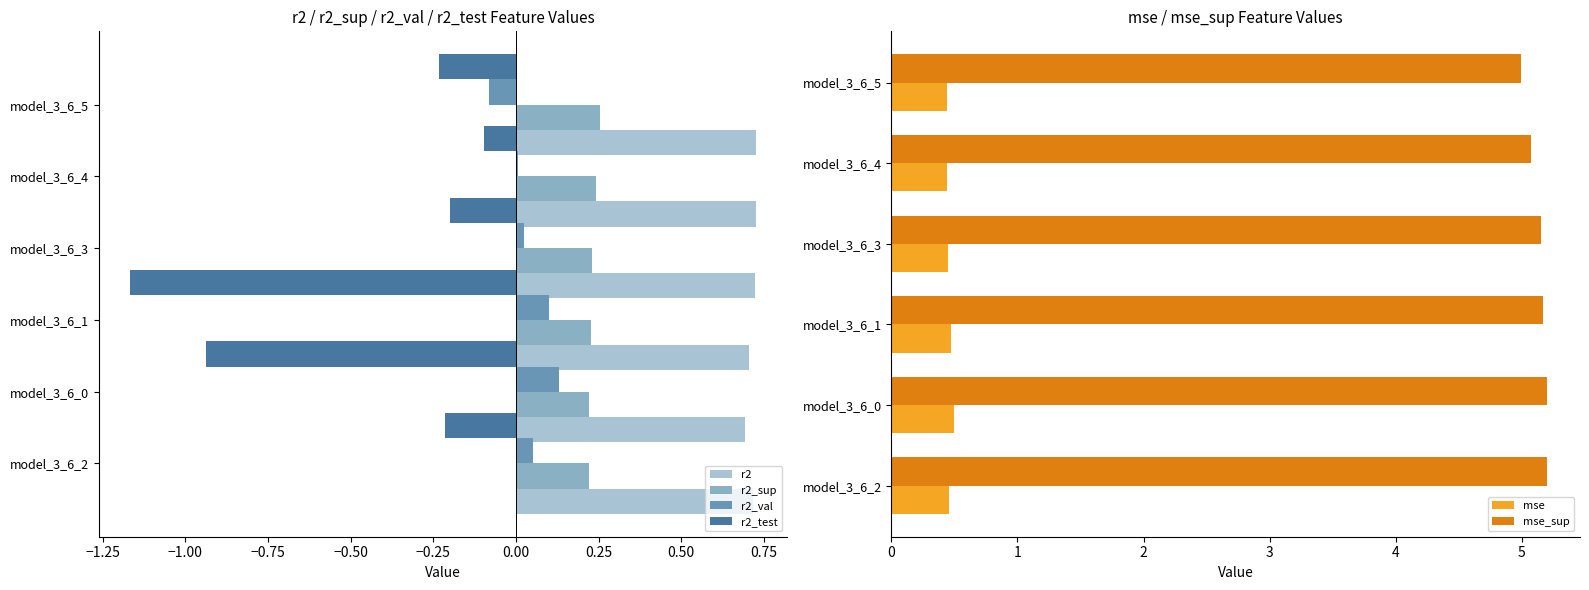

The mse series shows 0.7 at model_3_6_0. True or false?

False